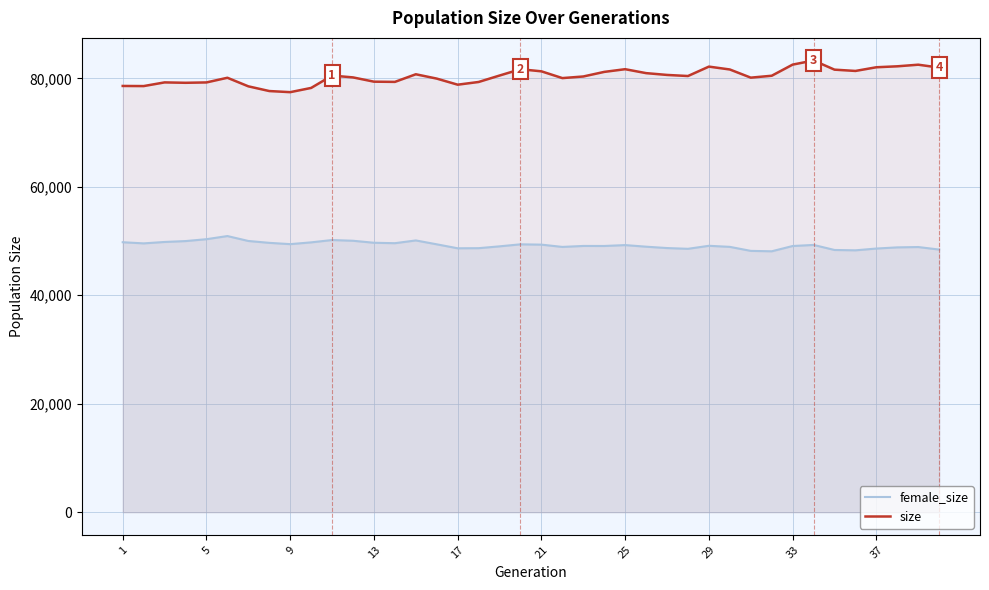

What is the minimum value for female_size?

48107